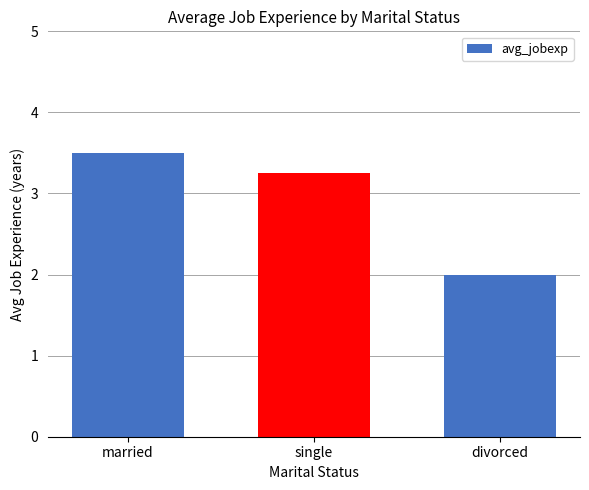

Is it true that the value at single is 5.5?

False